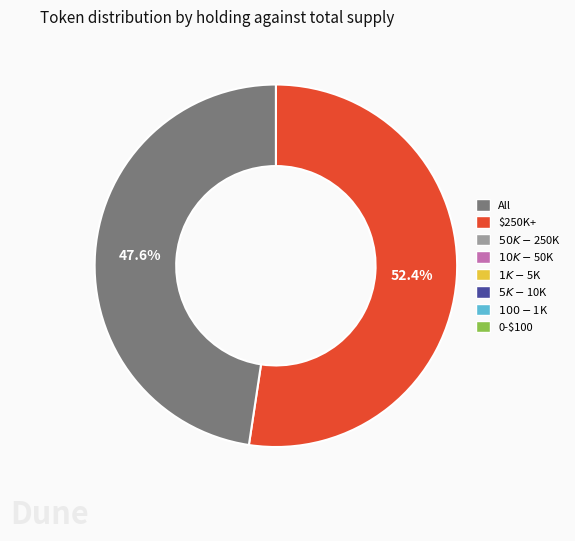

Does any single category account for the majority?

Yes